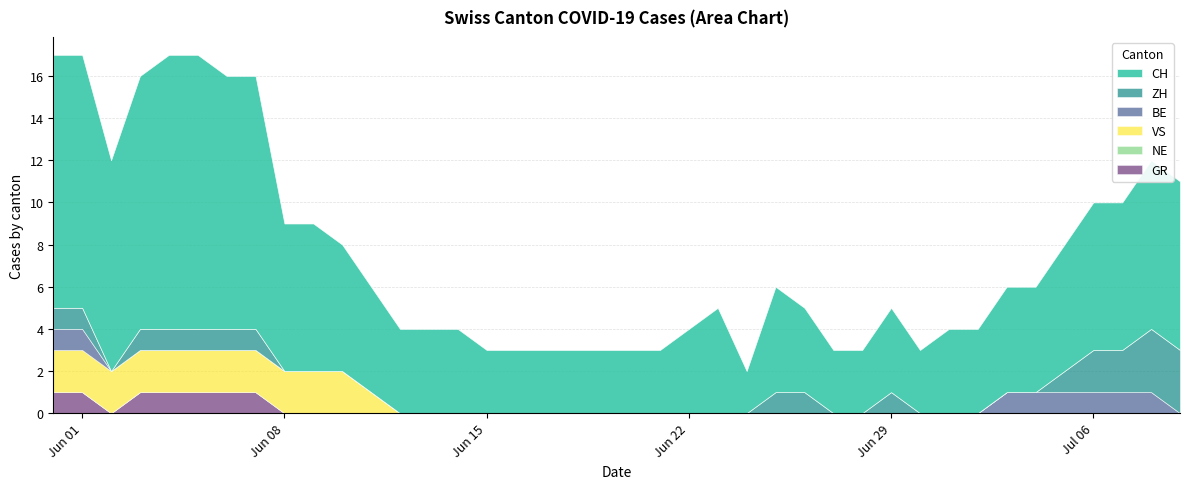

Which has a higher value, 36 or 11?

36